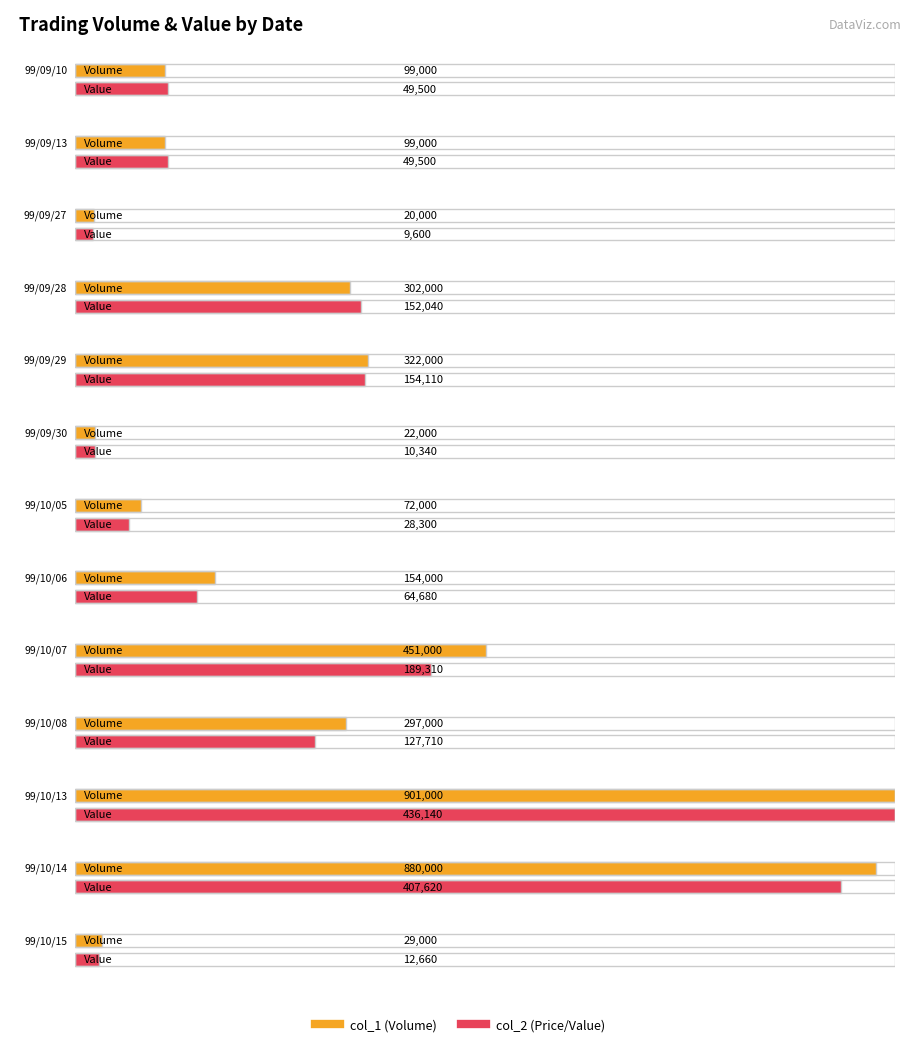

Reading left to right, transcribe all the data shown in this chart.

col_1 (Volume): 99000	99000	20000	302000	322000	22000	72000	154000	451000	297000	901000	880000	29000
col_2 (Price): 49500	49500	9600	152040	154110	10340	28300	64680	189310	127710	436140	407620	12660